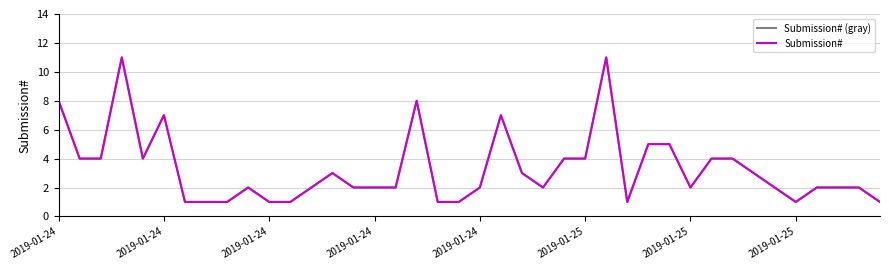

Does the chart have visible grid lines?

Yes